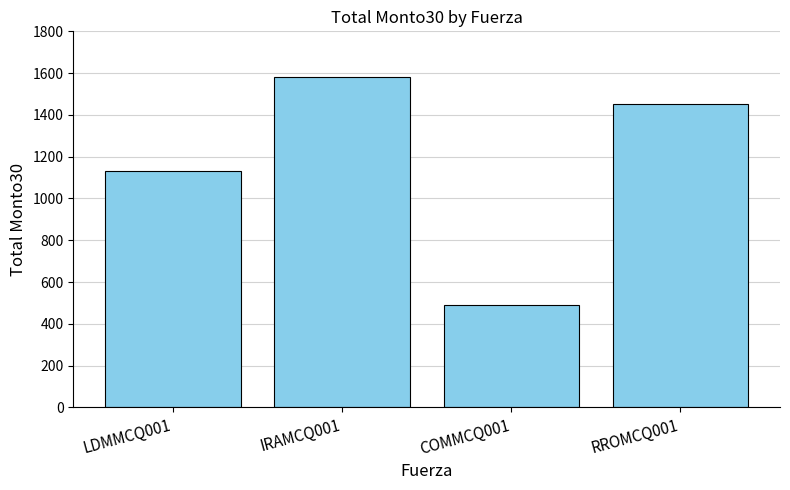

Count the number of categories in the chart.

4